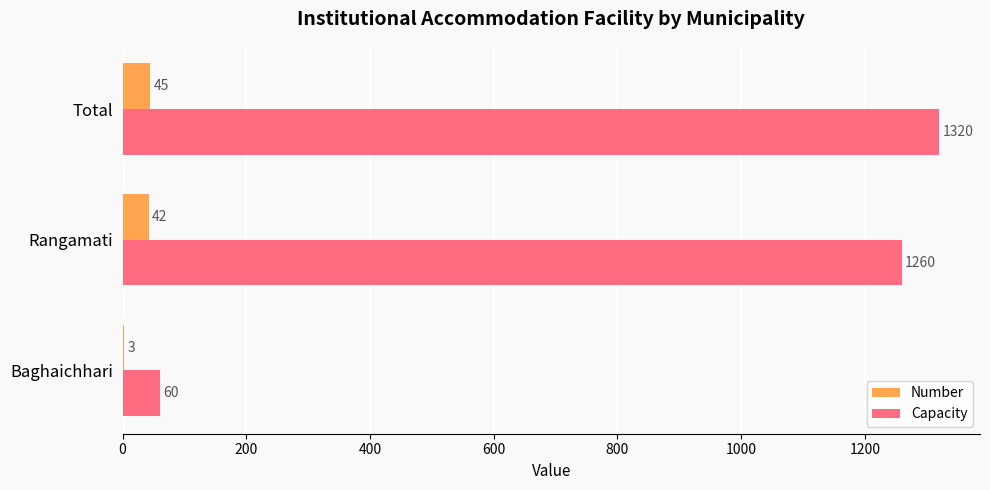

What is the sum of all Number values?

90